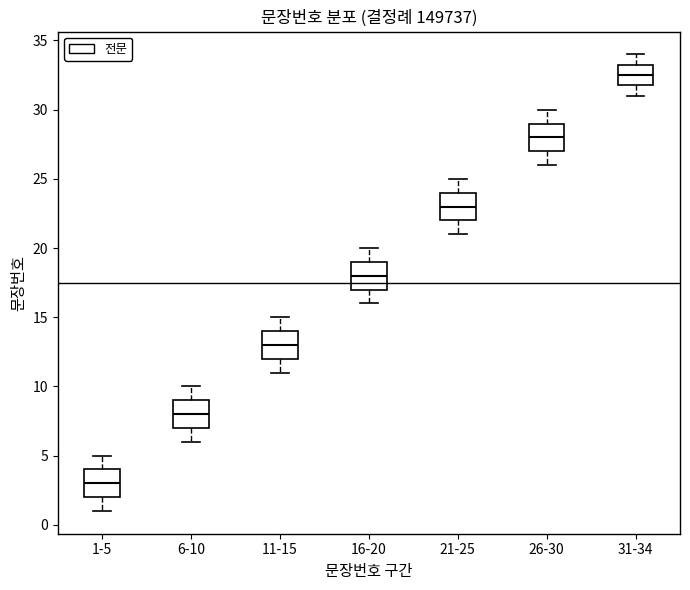

Where does the upper whisker of the box for 11-15 end on the y-axis? The values are not printed on the chart, so give them approximately, as read against the axis.

15.0